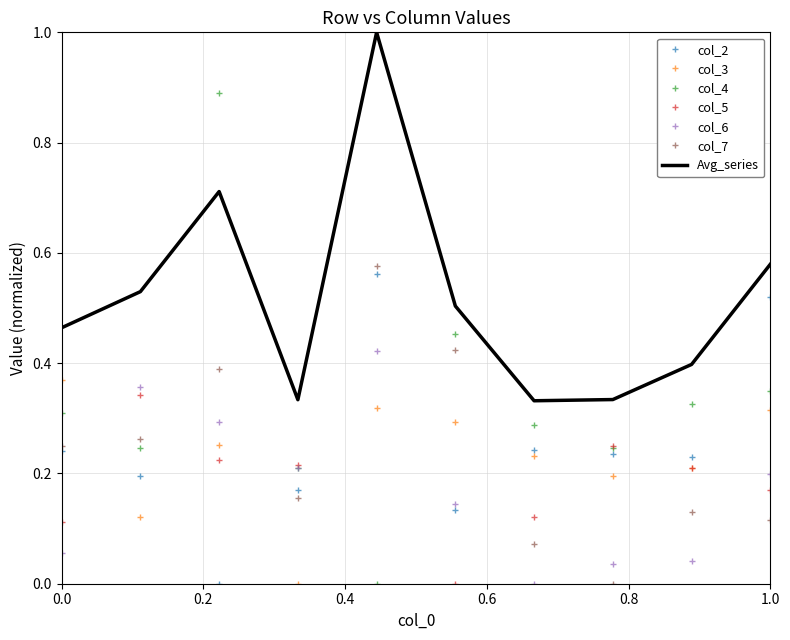

Which series has the largest total across all categories?

Avg_series